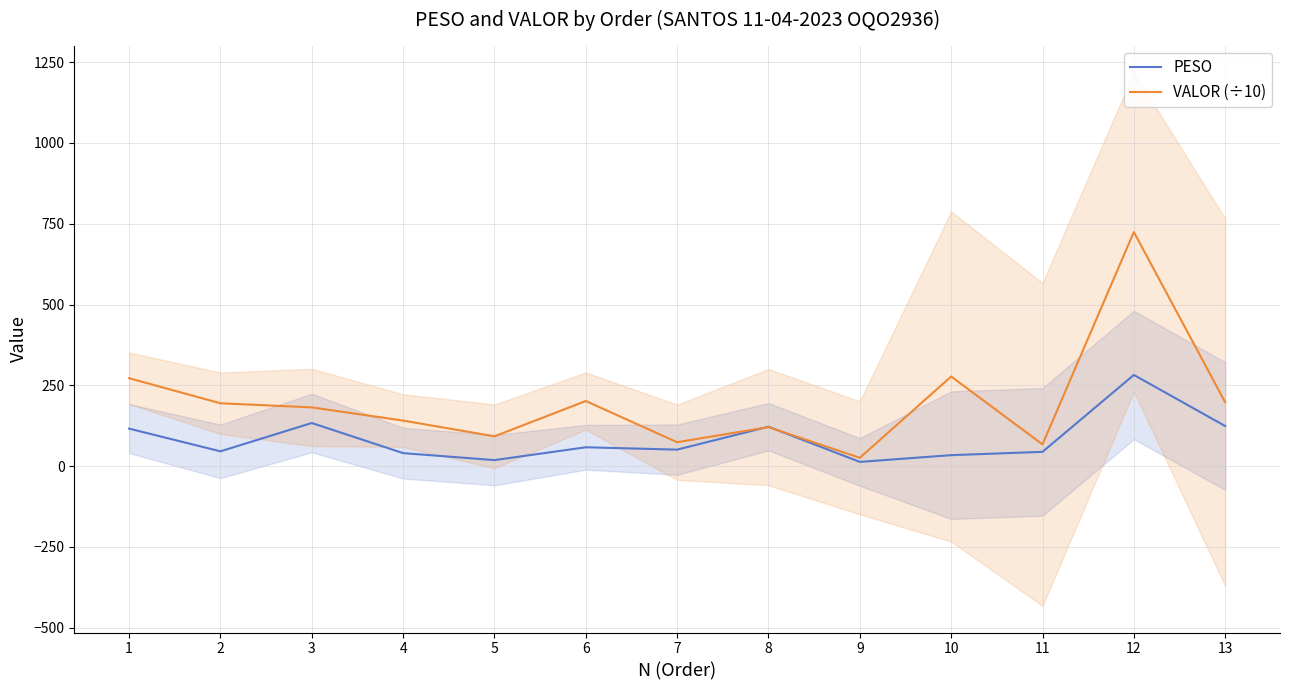

What is the lowest value of the VALOR (÷10) series?

25.8